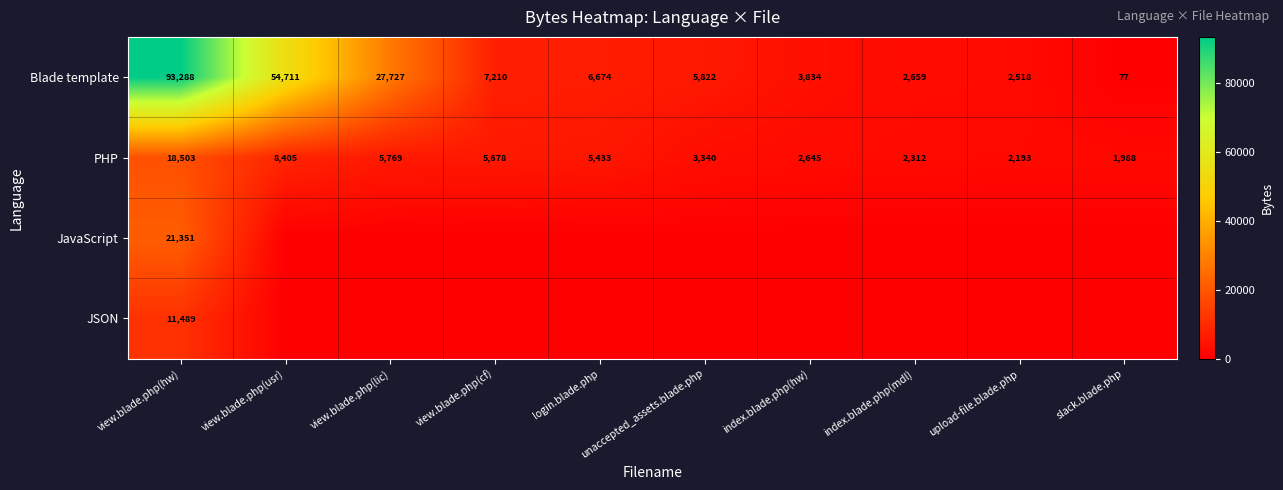

Is it true that Blade template equals 1010 at index.blade.php(mdl)?

False